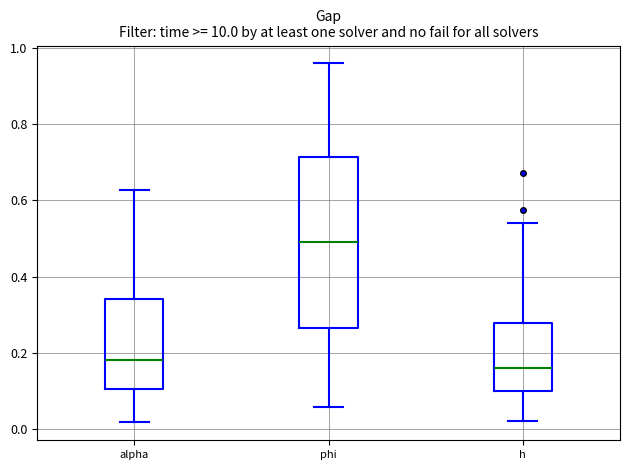

Comparing the boxes themselves (not the whiskers), which one is the tallest?

phi